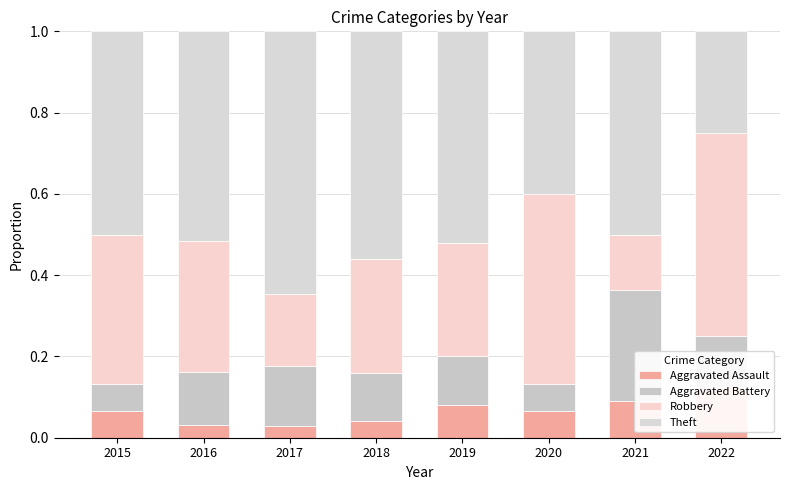

What is the difference between the second highest and second lowest values in the Robbery series?

0.3